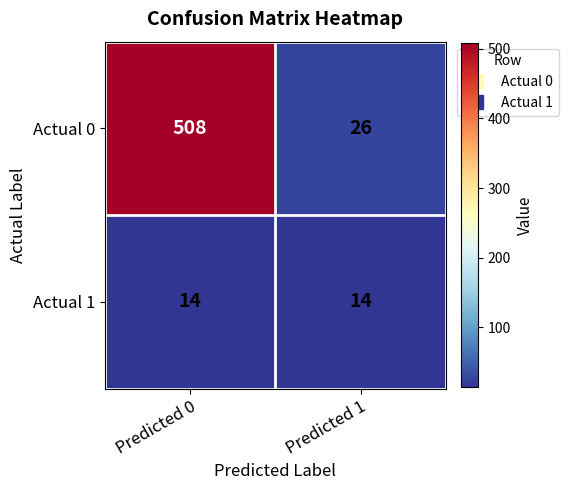

The Actual 0 series shows 26 at Predicted 1. True or false?

True